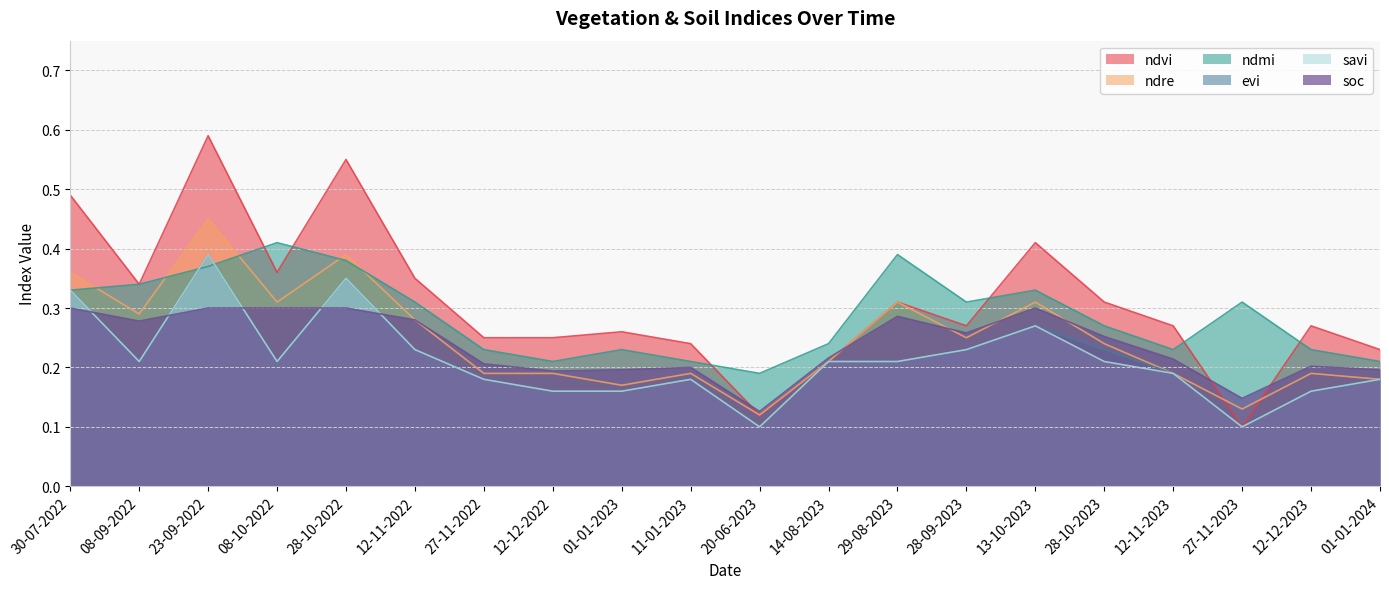

What is the average value of the ndvi series?

0.3